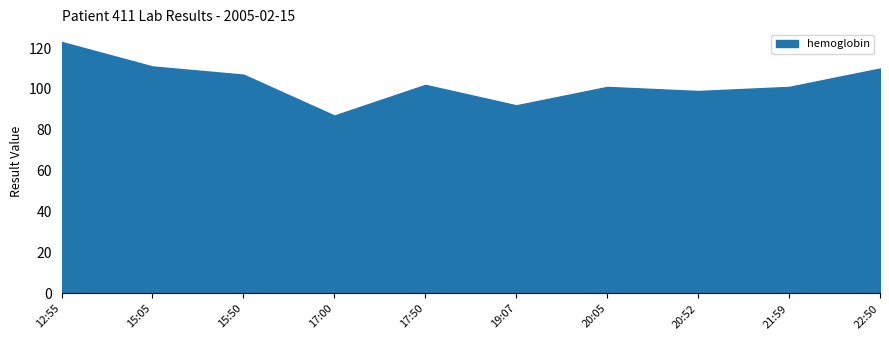

Approximately how many times larger is the value at 21:59 compared to 15:05?

0.9